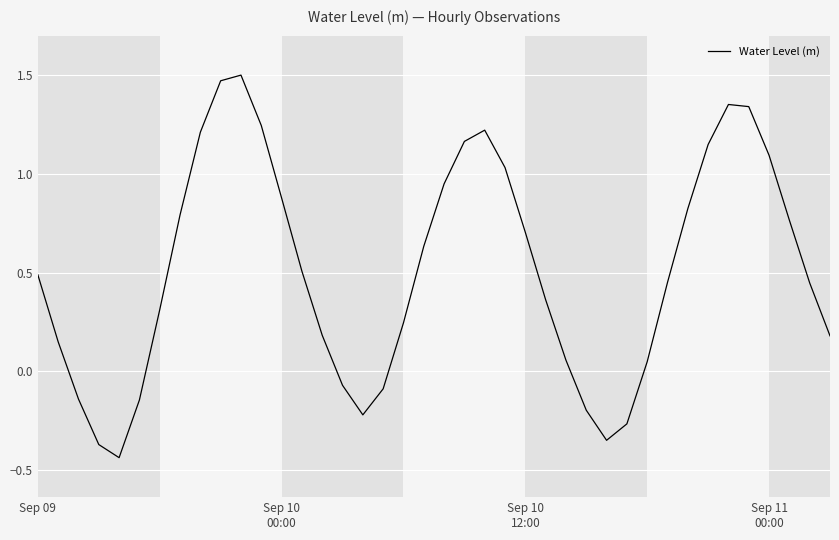

Is this an area chart (filled region under the line)?

No